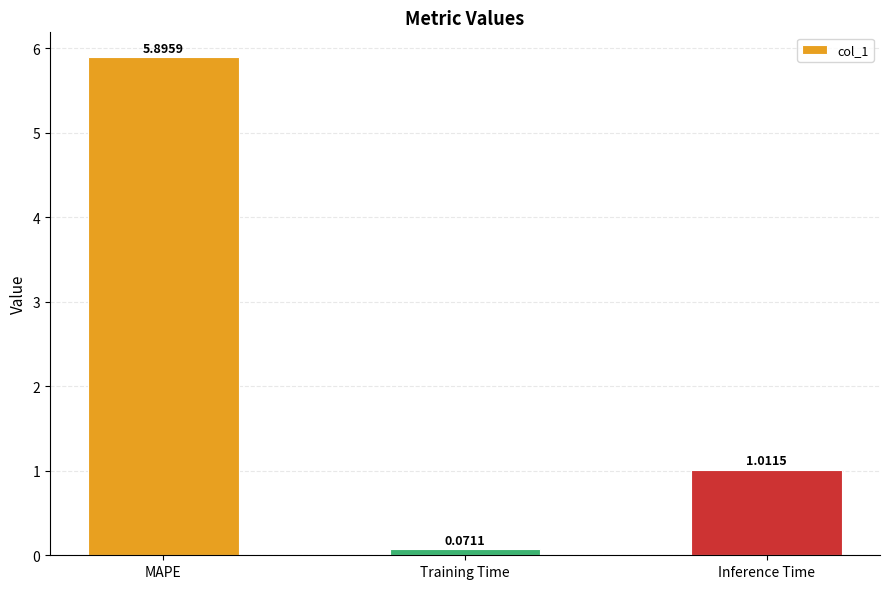

How many data points are less than 1?

1